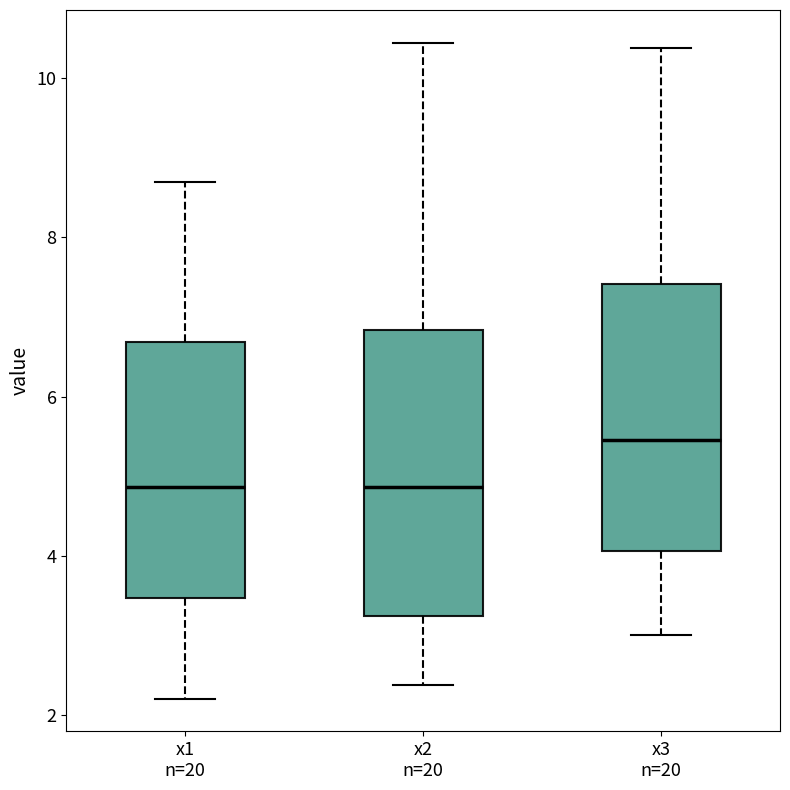

Comparing the boxes themselves (not the whiskers), which one is the tallest?

x2 n=20